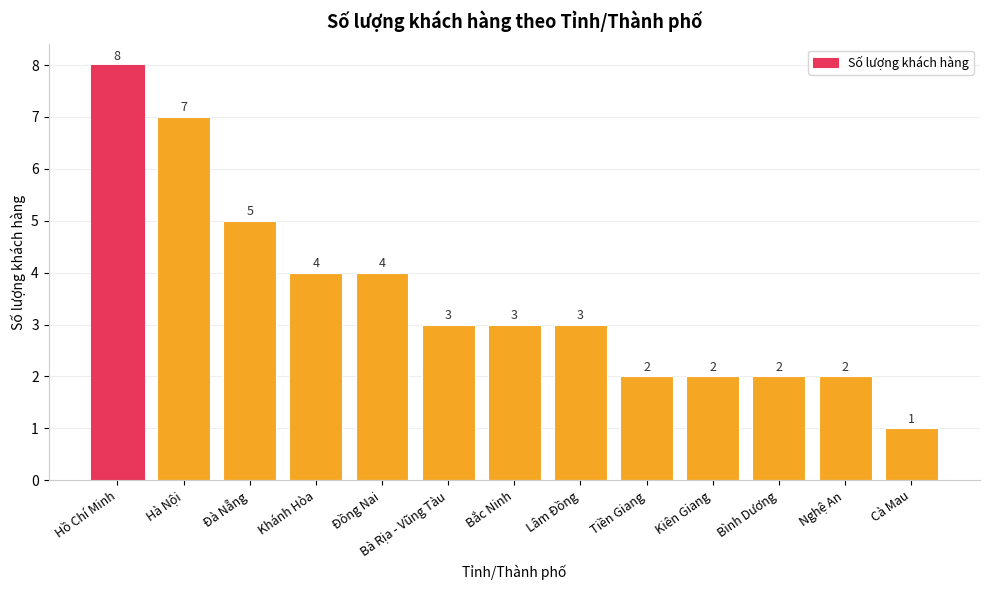

What is the value of the 5th bar from the left?

4